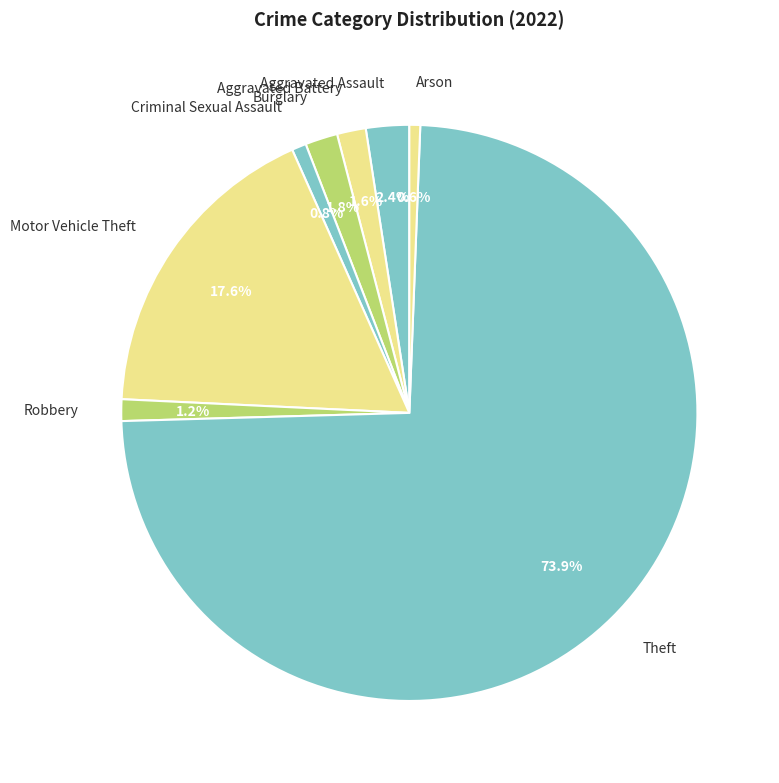

How many slices are in this pie chart?

8